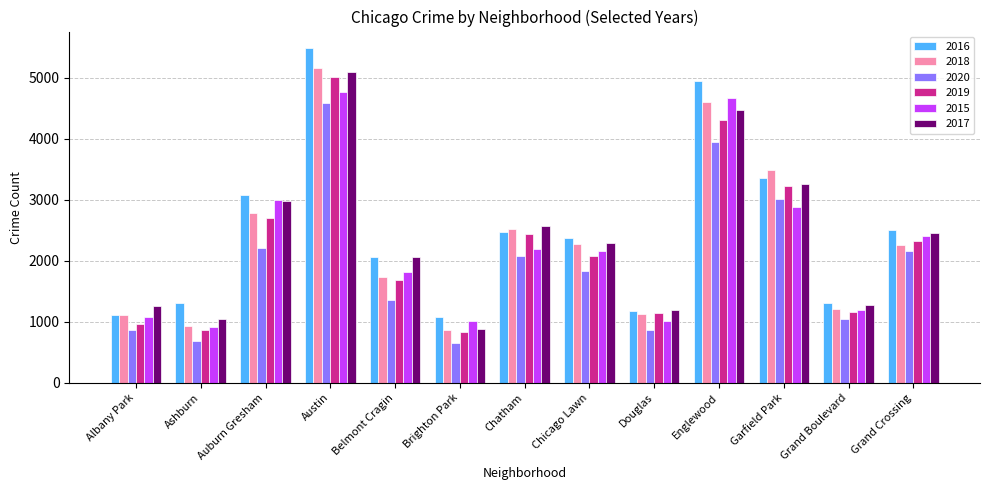

How many groups of bars are there?

13